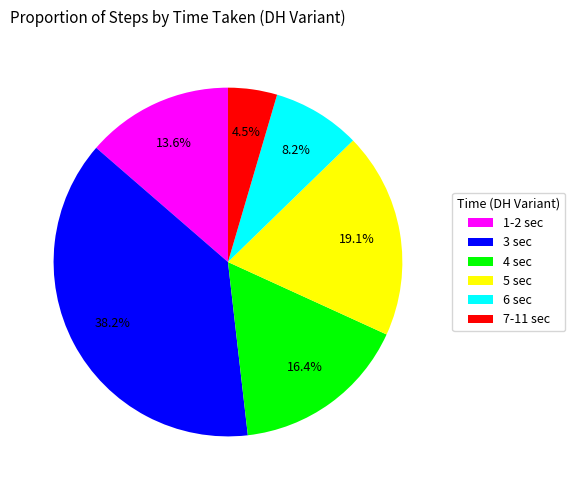

To the nearest percent, what is the average slice percentage?

17%